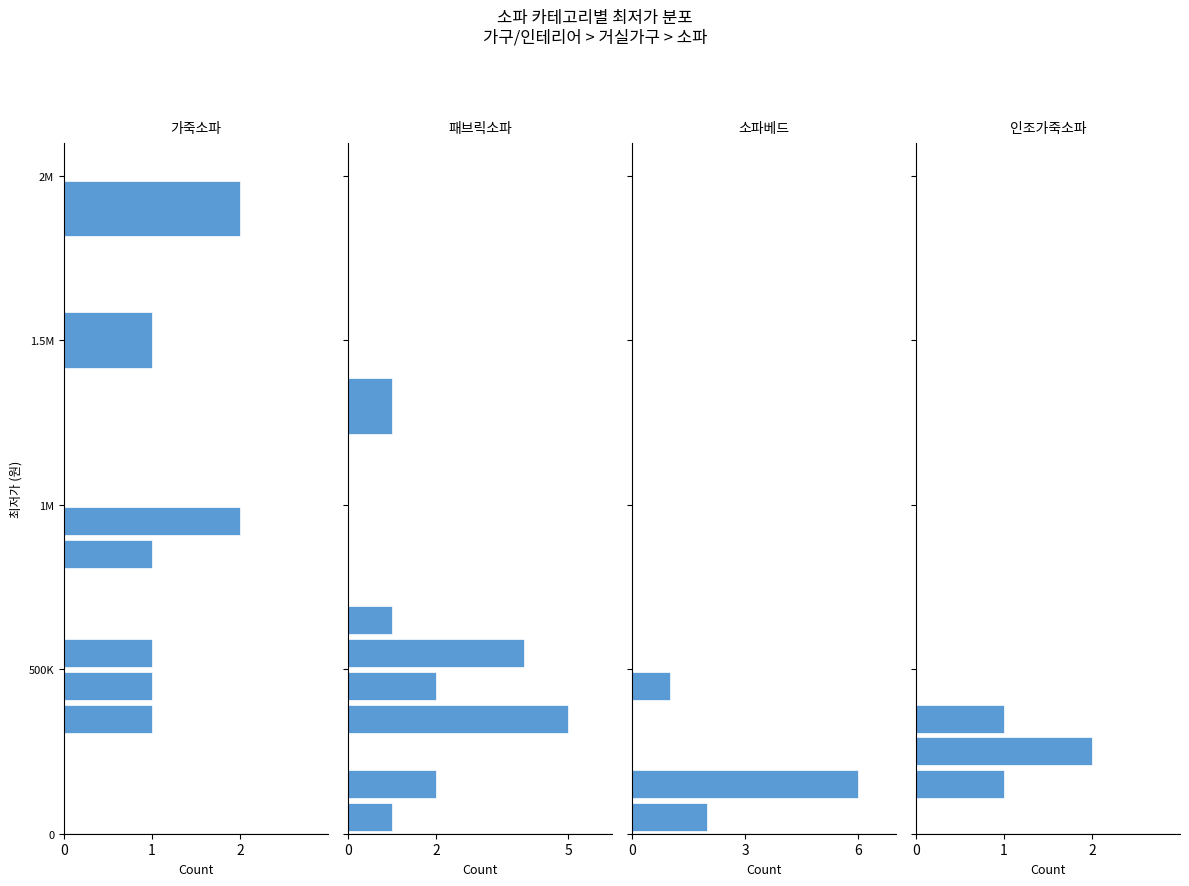

Rank the series by their maximum value, from highest to lowest.

가죽소파, 패브릭소파, 소파베드, 인조가죽소파